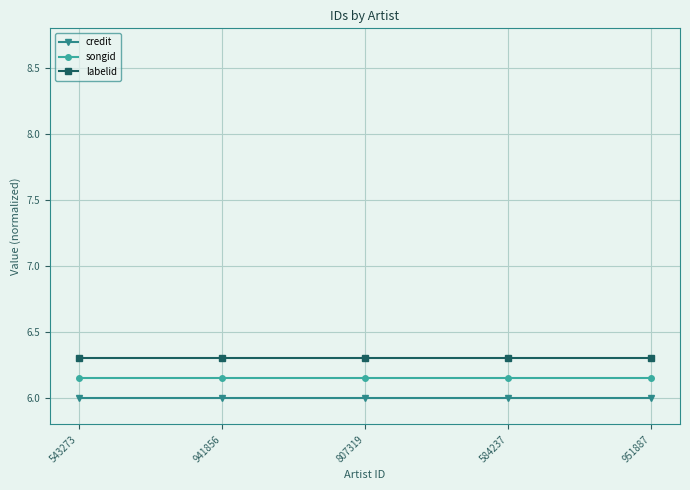

What is the difference between the highest and lowest values at 807319?

0.3